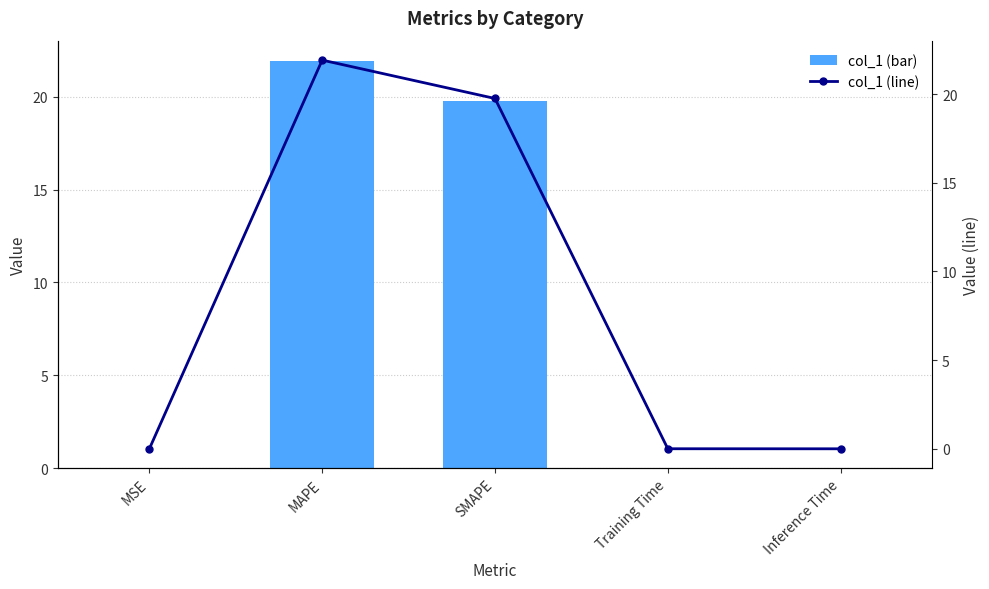

How many groups of bars are there?

5